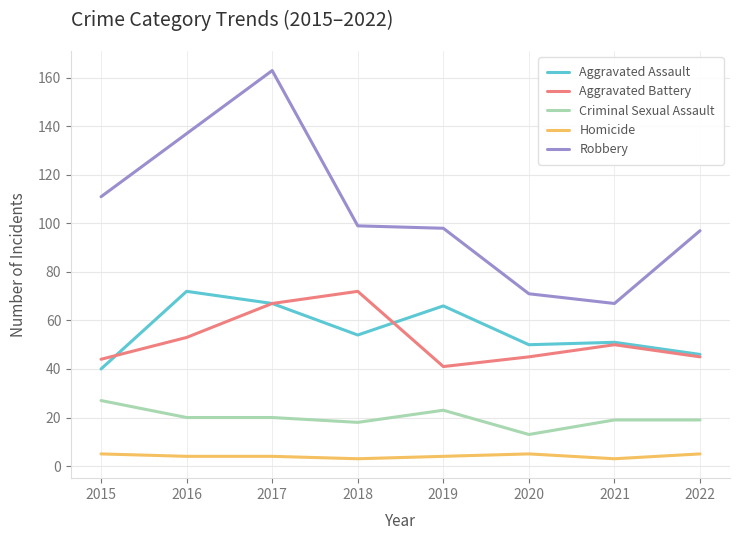

Between 2016 and 2017, which series saw the biggest shift?

Robbery